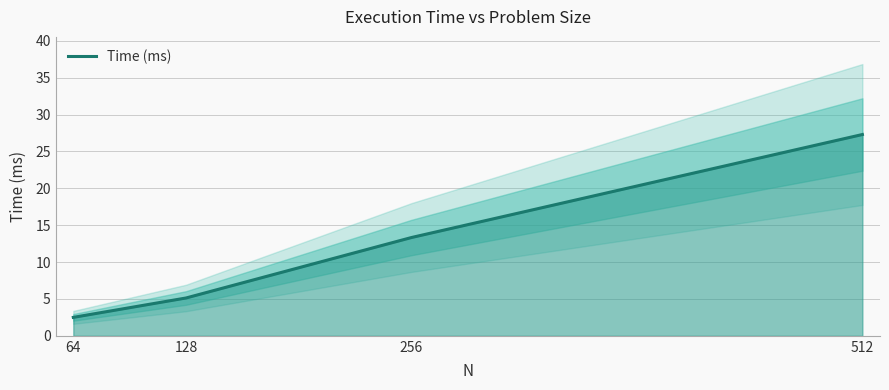

Which category has the highest value across all series?

512